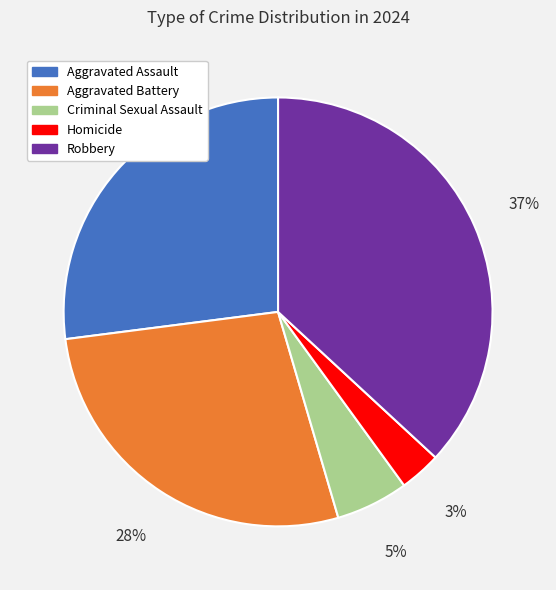

Is there a majority slice in this chart?

No